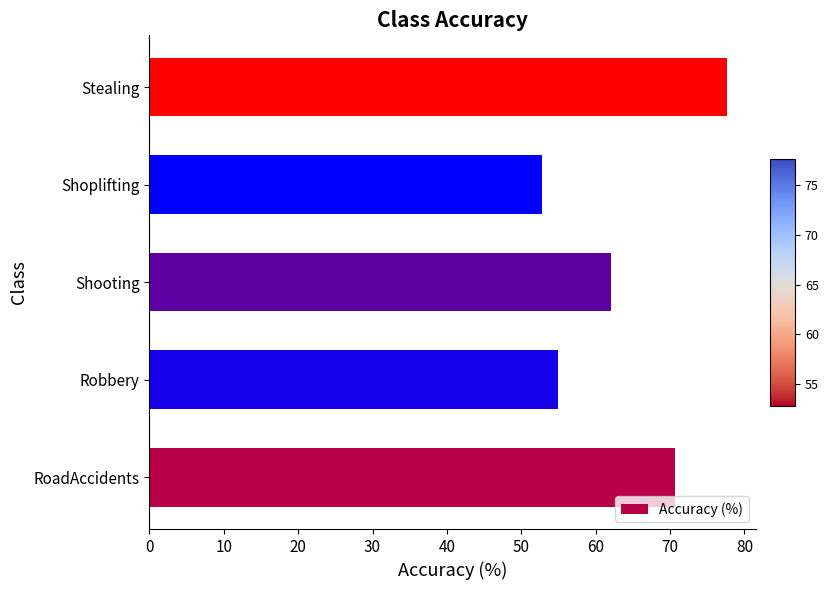

Rank the categories by value from lowest to highest.

Shoplifting, Robbery, Shooting, RoadAccidents, Stealing